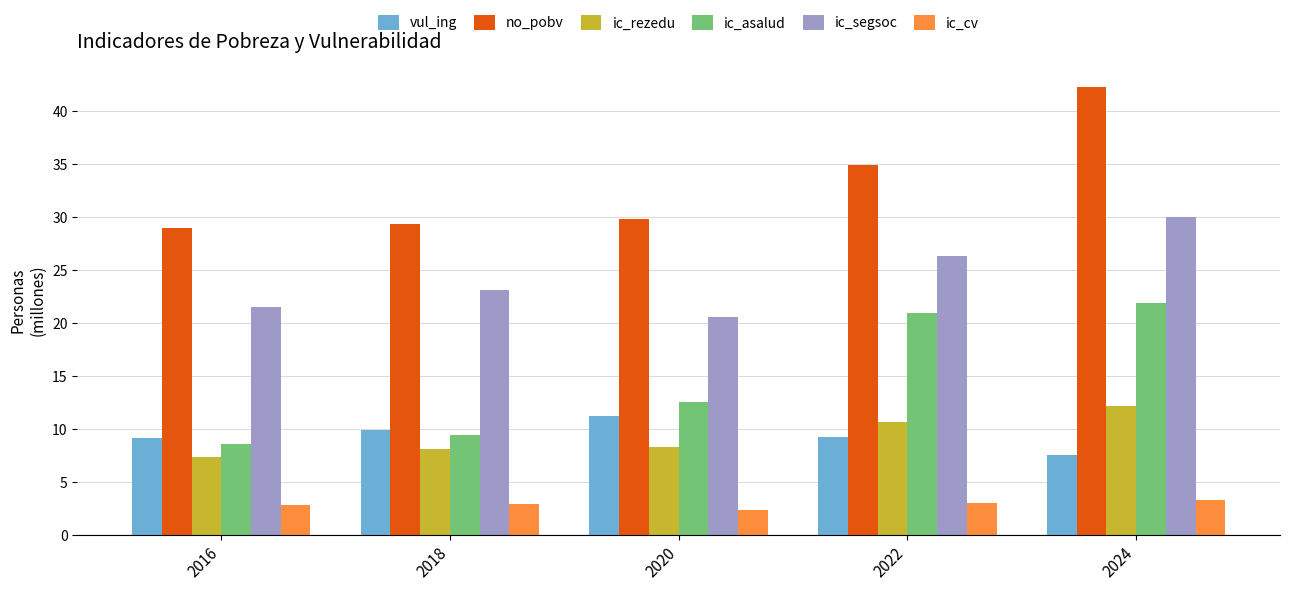

Are the bars horizontal?

No